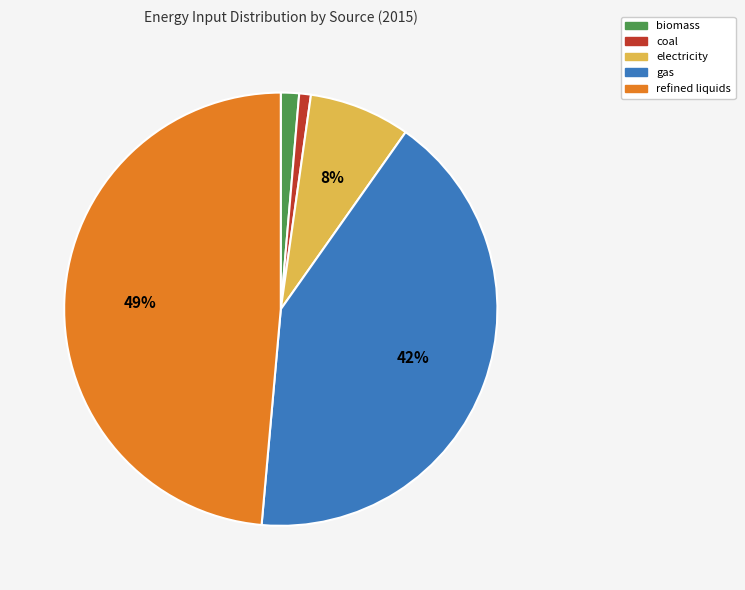

Do coal and biomass together represent more than half of the pie?

No